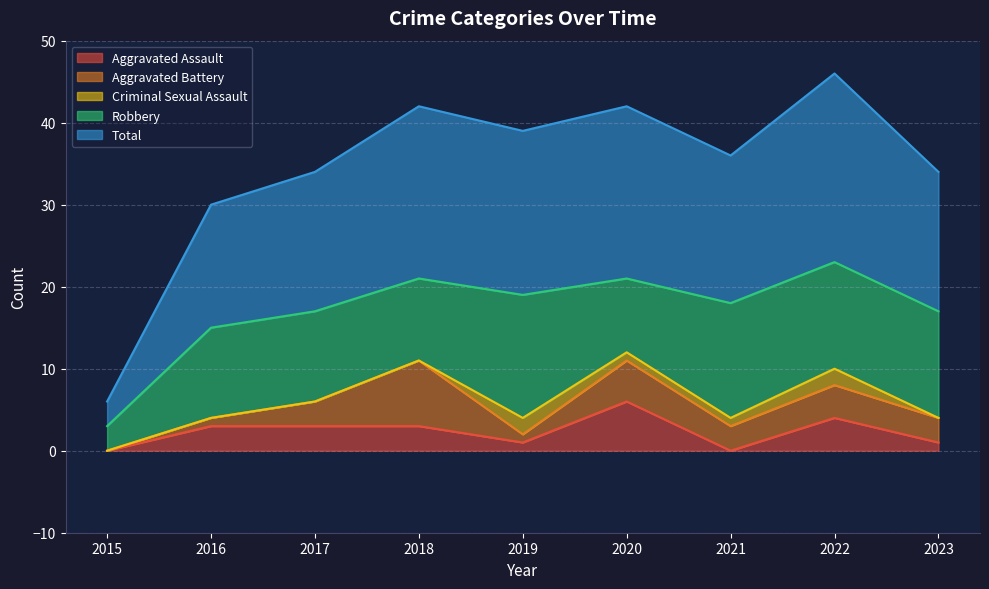

Which category has the highest value in the Aggravated Assault series?

2020